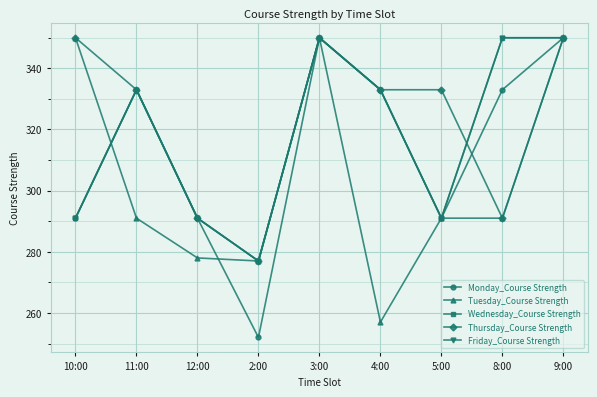

Is this an area chart (filled region under the line)?

No